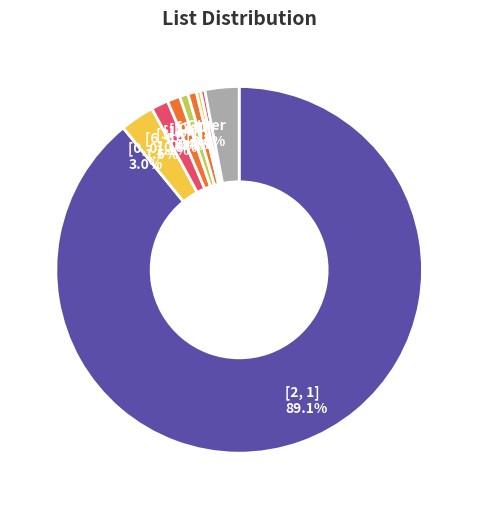

The [2, 0] slice represents 0% of the pie. True or false?

True